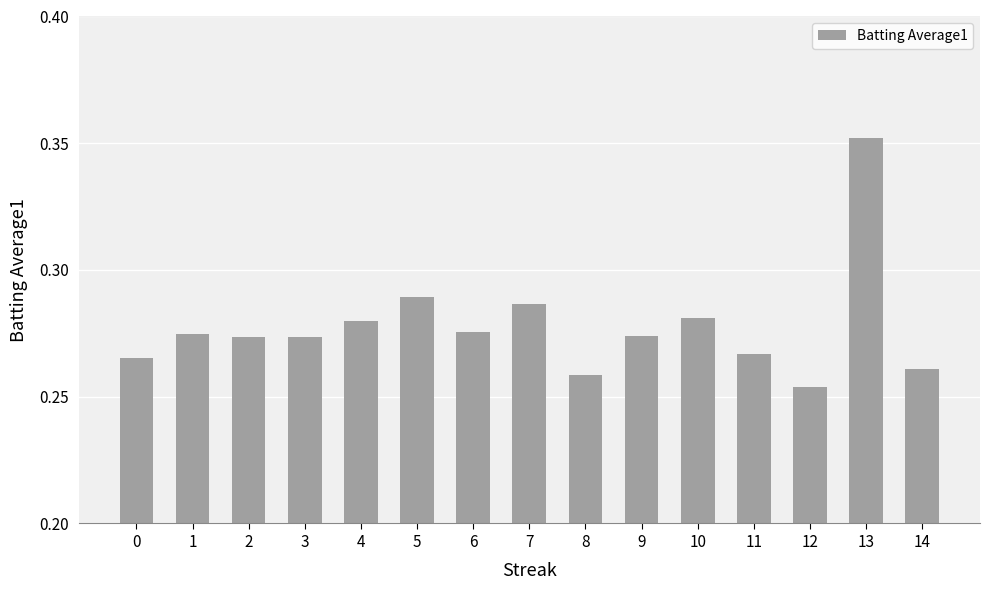

Count the number of categories in the chart.

15